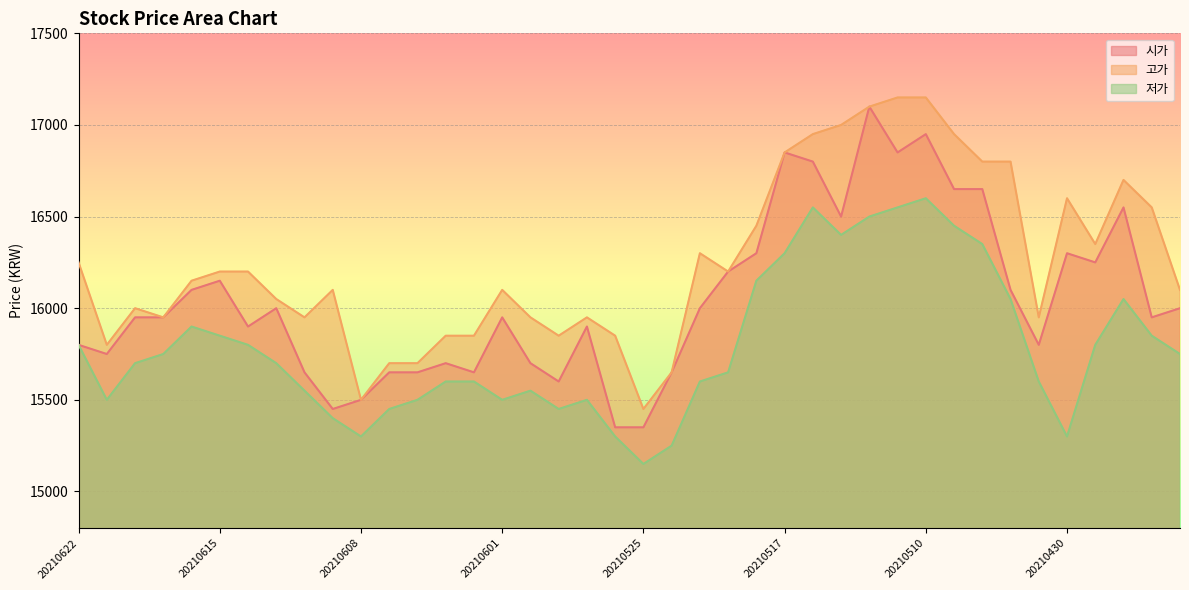

What are all the series names shown in the legend?

시가, 고가, 저가